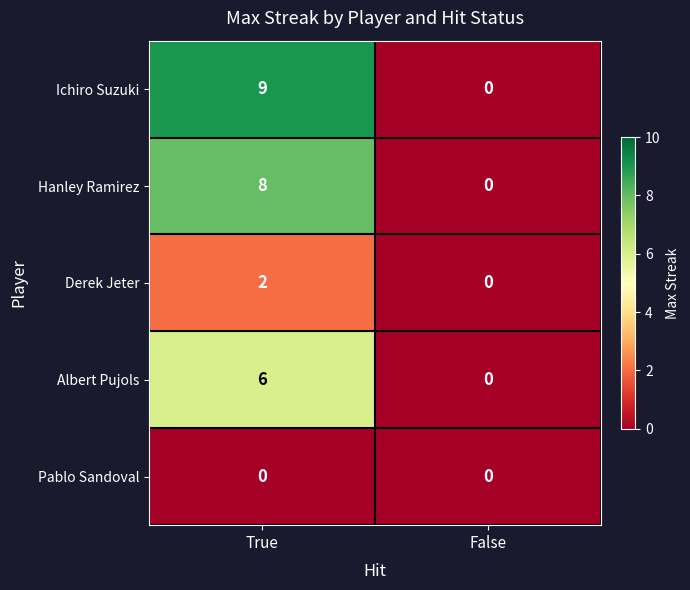

Rank the series by their maximum value, from highest to lowest.

Ichiro Suzuki, Hanley Ramirez, Albert Pujols, Derek Jeter, Pablo Sandoval